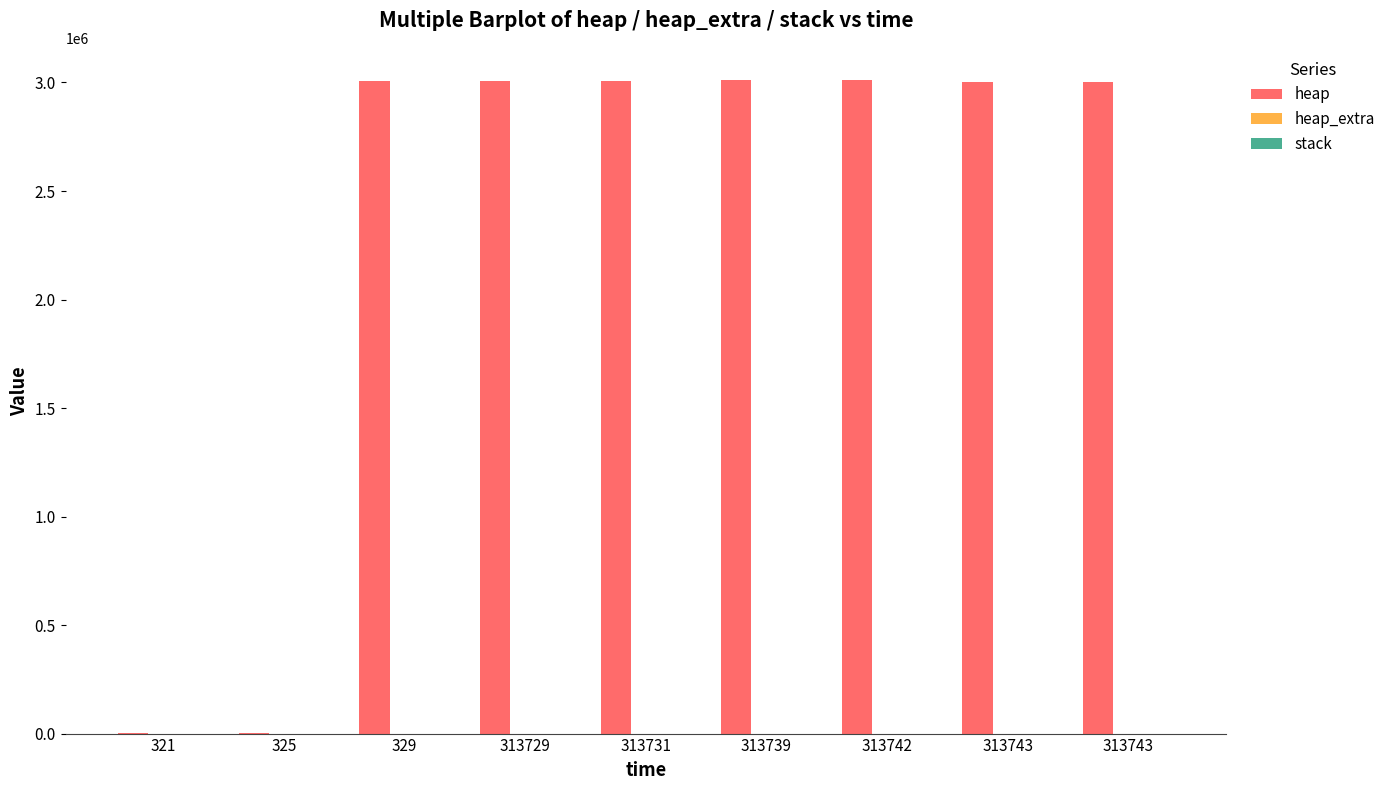

How many groups of bars are there?

9